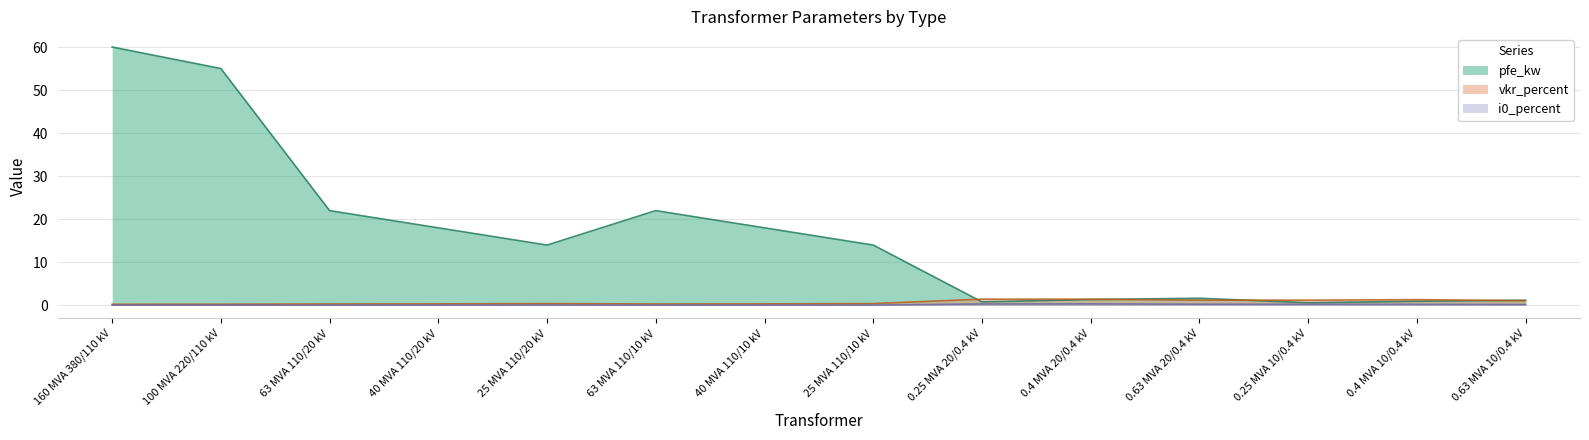

Reading left to right, list all the values displayed in this chart.

pfe_kw: 60.0	55.0	22.0	18.0	14.0	22.0	18.0	14.0	0.8	1.4	1.6	0.6	0.9	1.2
vkr_percent: 0.2	0.3	0.3	0.3	0.4	0.3	0.3	0.4	1.4	1.4	1.2	1.2	1.3	1.1
i0_percent: 0.1	0.1	0.0	0.1	0.1	0.0	0.1	0.1	0.3	0.3	0.3	0.2	0.2	0.2